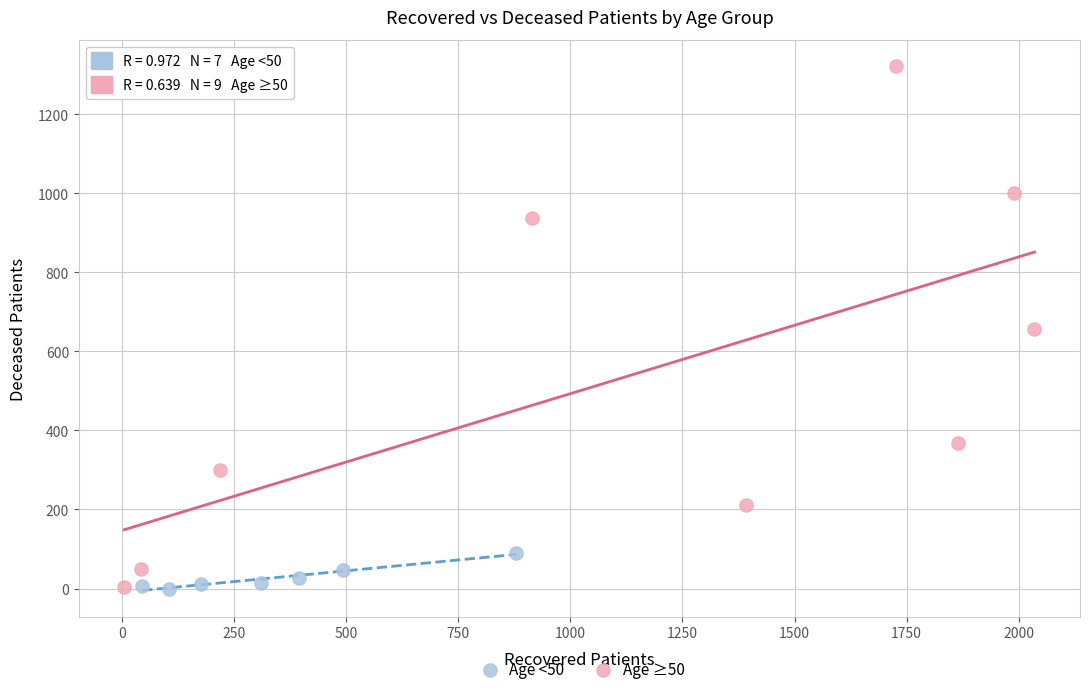

Which series has the widest spread of Y values?

Age ≥50